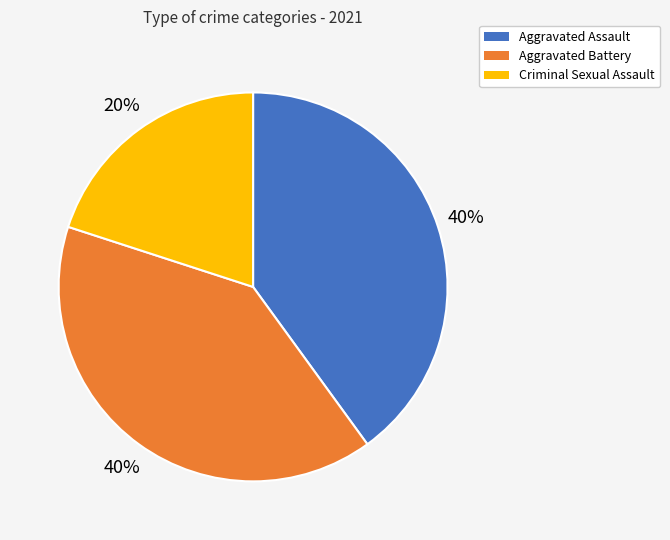

How many slices are in this pie chart?

3